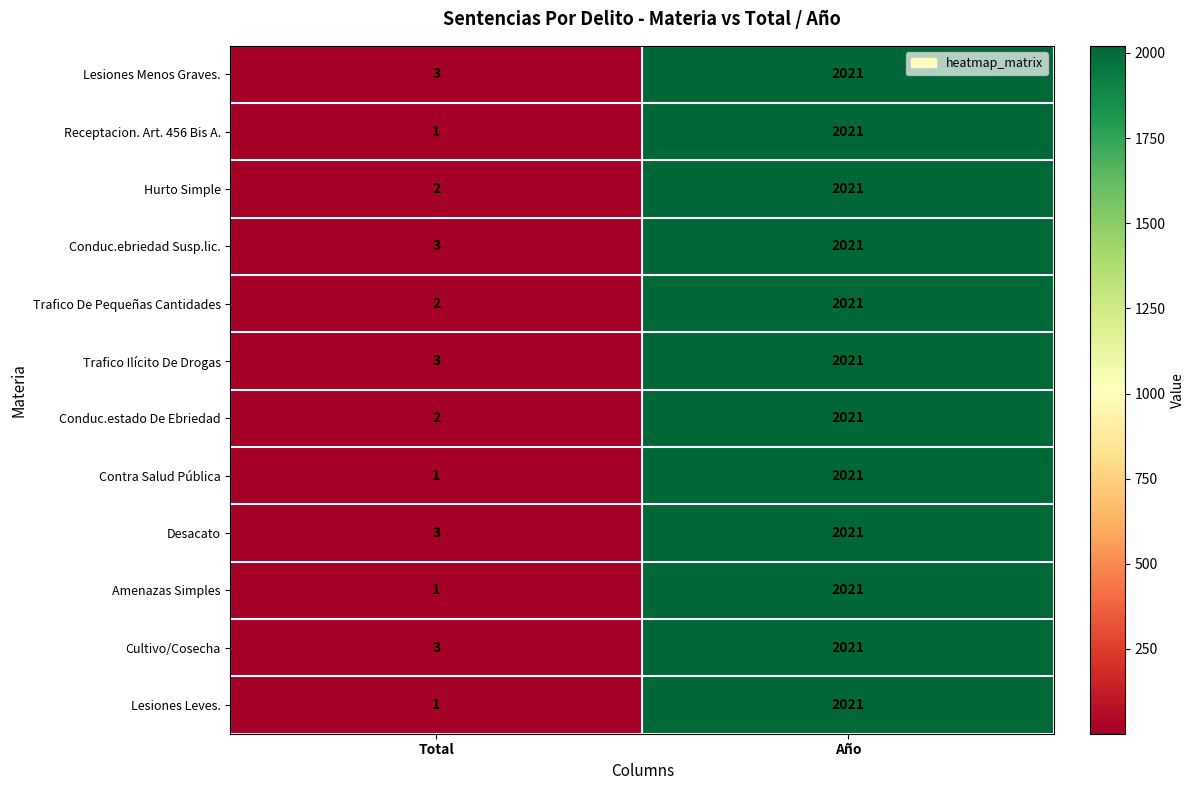

At which label does Trafico Ilícito De Drogas reach its peak?

Año